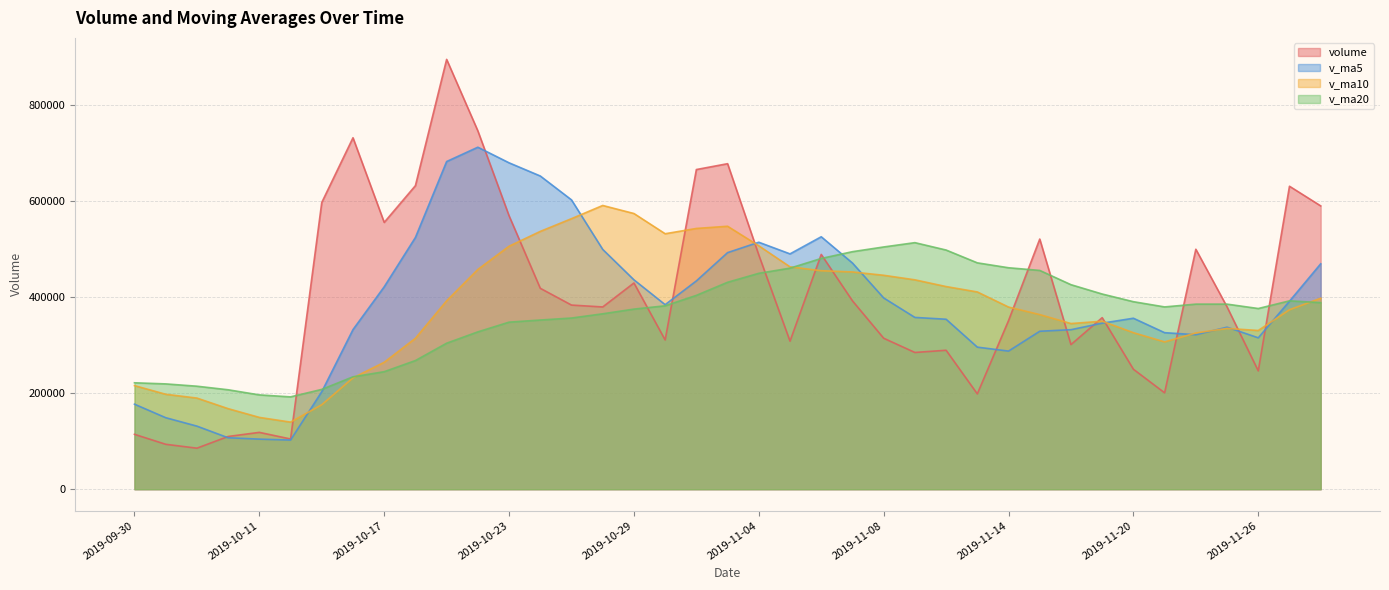

In v_ma10, how many points are lower than both neighbors (excluding endpoints)?

5